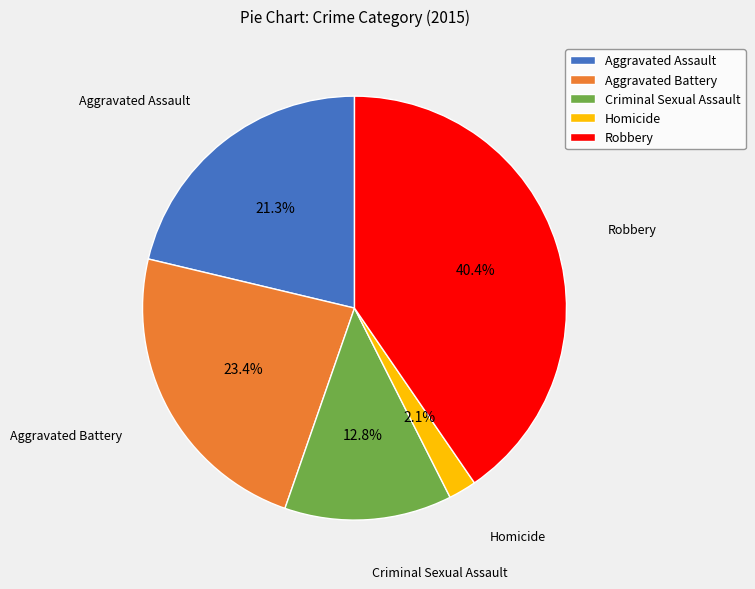

How many segments does this pie chart have?

5